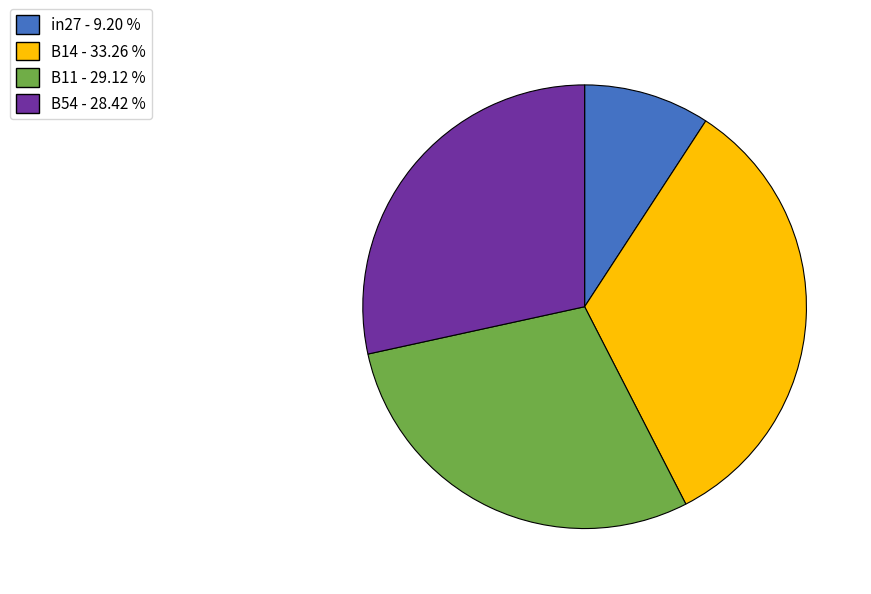

Does any single category account for the majority?

No